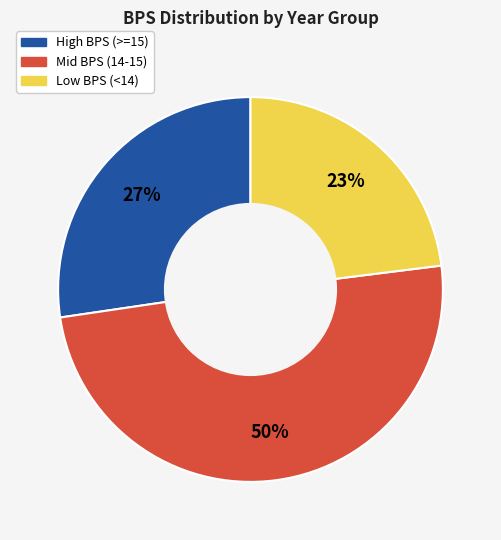

How many segments does this pie chart have?

3